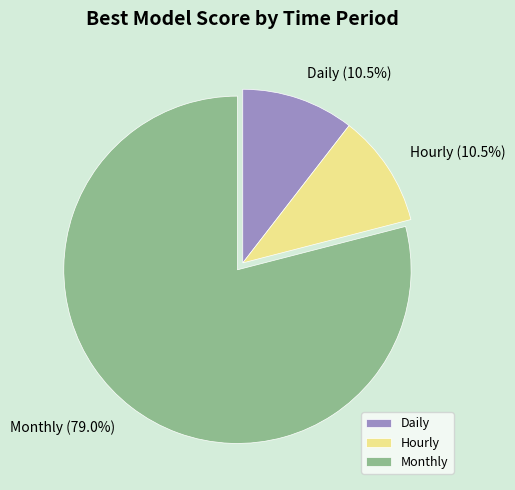

To the nearest percent, what portion does Monthly represent?

79%